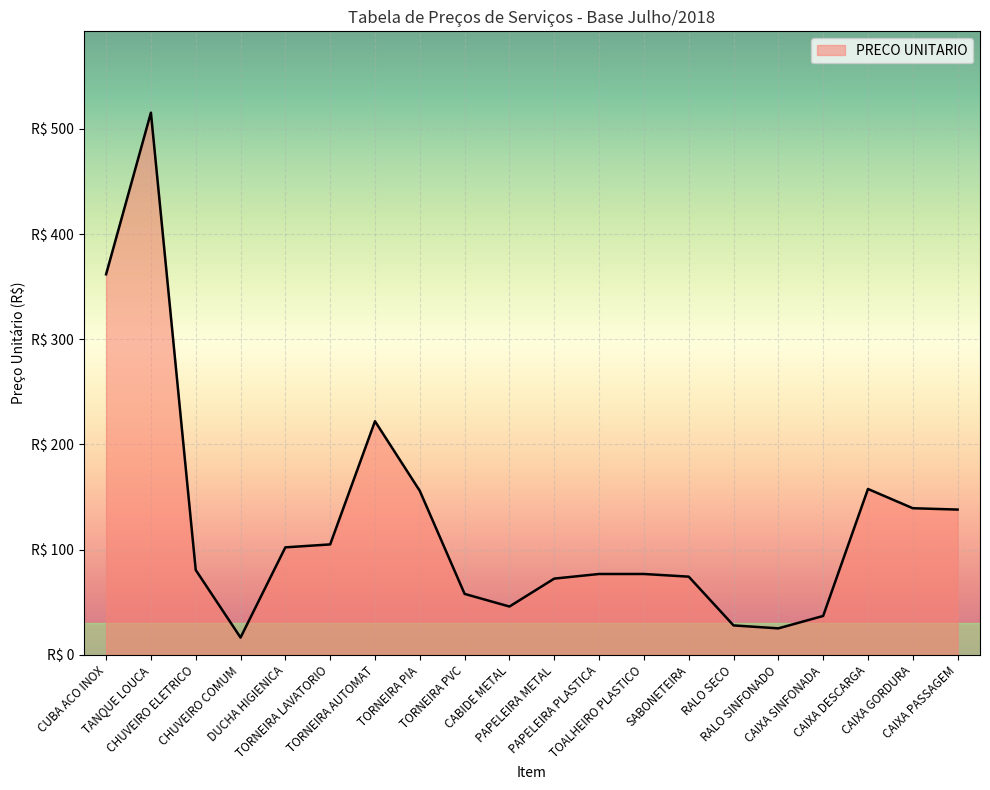

What is the label of the 7th point from the right?

SABONETEIRA